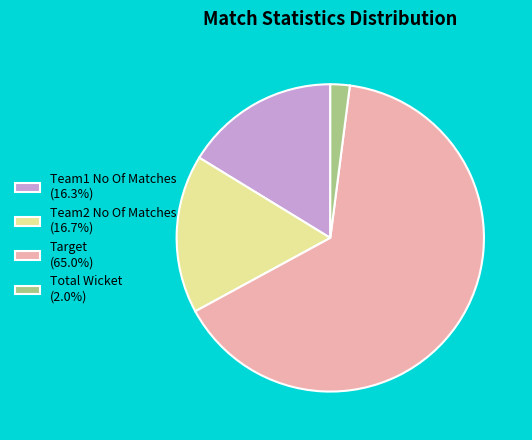

Is Team2 No Of Matches the majority of the pie?

No